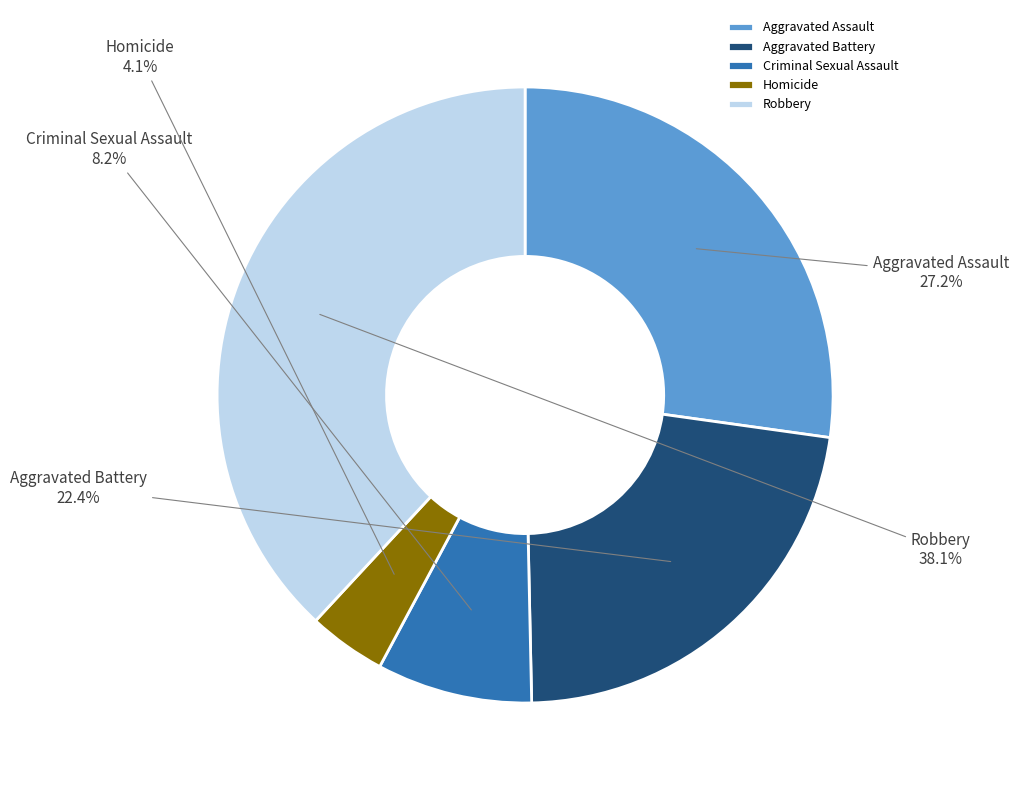

To the nearest percent, what is the average slice percentage?

20%